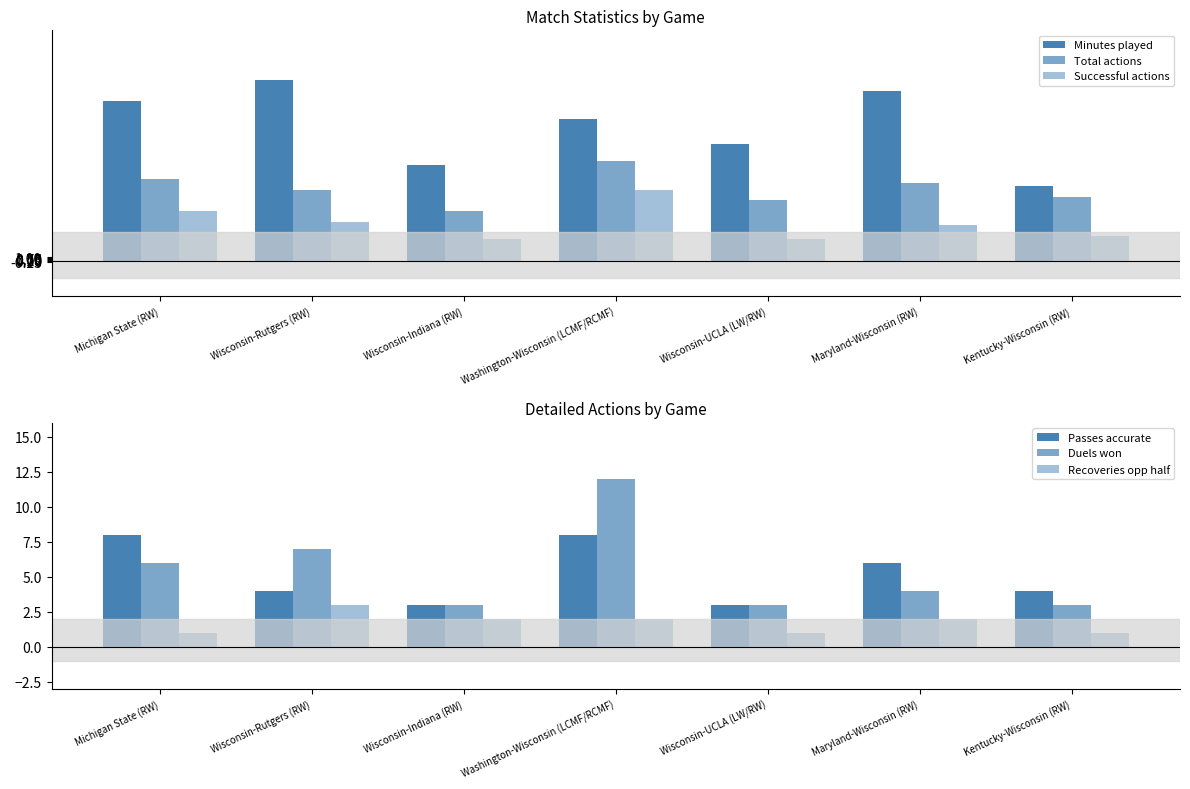

At which category does the chart reach its peak across all series?

Wisconsin-Rutgers (RW)